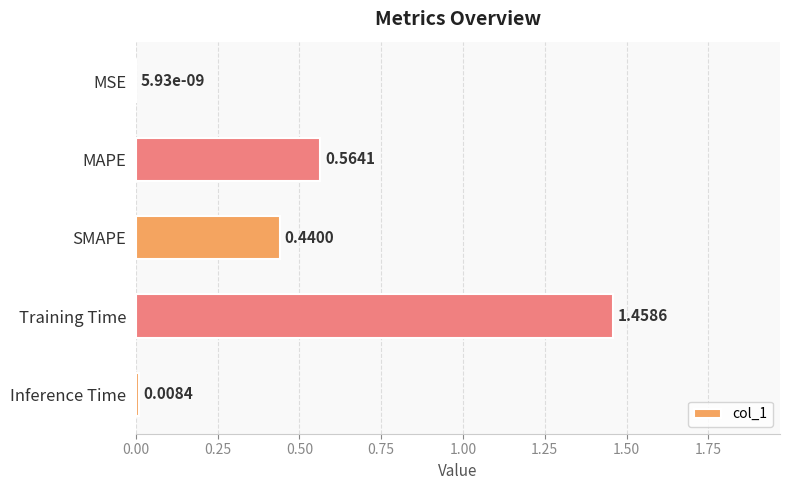

Which label corresponds to the largest value in the chart?

Training Time